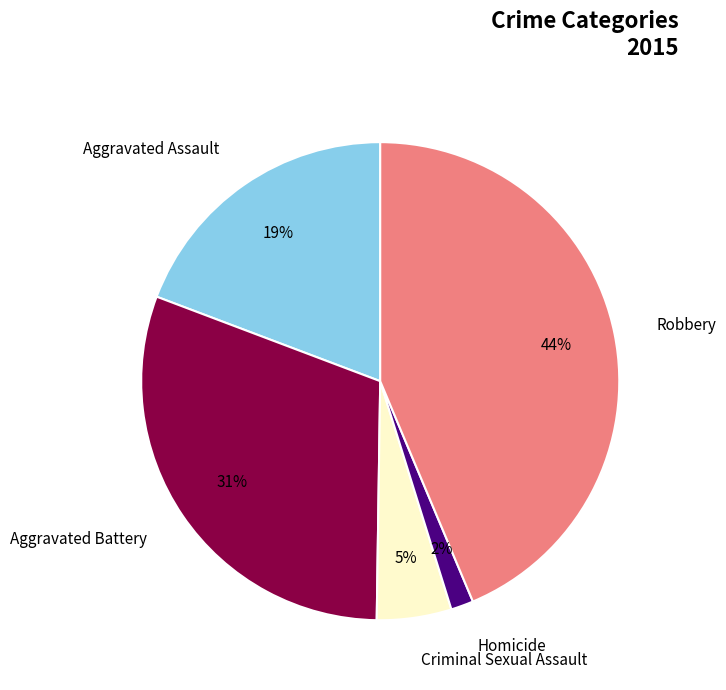

Does Robbery account for over 50% of the chart?

No